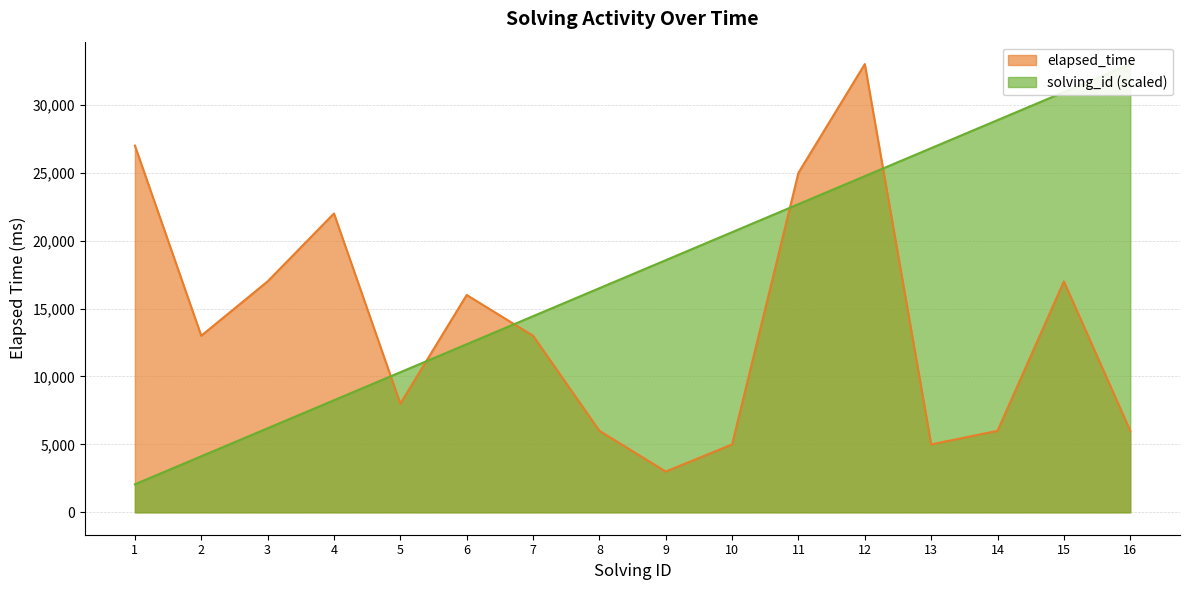

Which series has the largest total across all categories?

solving_id